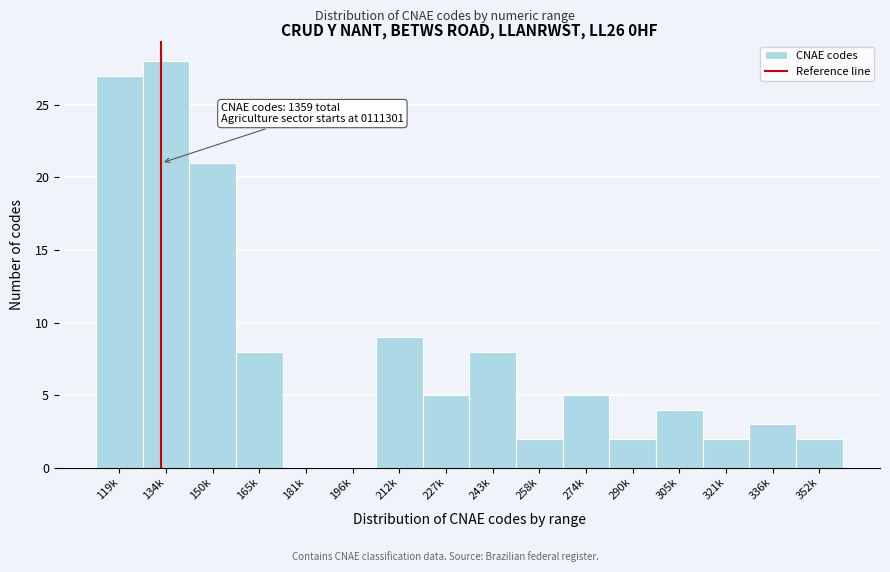

Reading right to left, extract all data points from this chart.

352k=2	336k=3	321k=2	305k=4	290k=2	274k=5	258k=2	243k=8	227k=5	212k=9	196k=0	181k=0	165k=8	150k=21	134k=28	119k=27